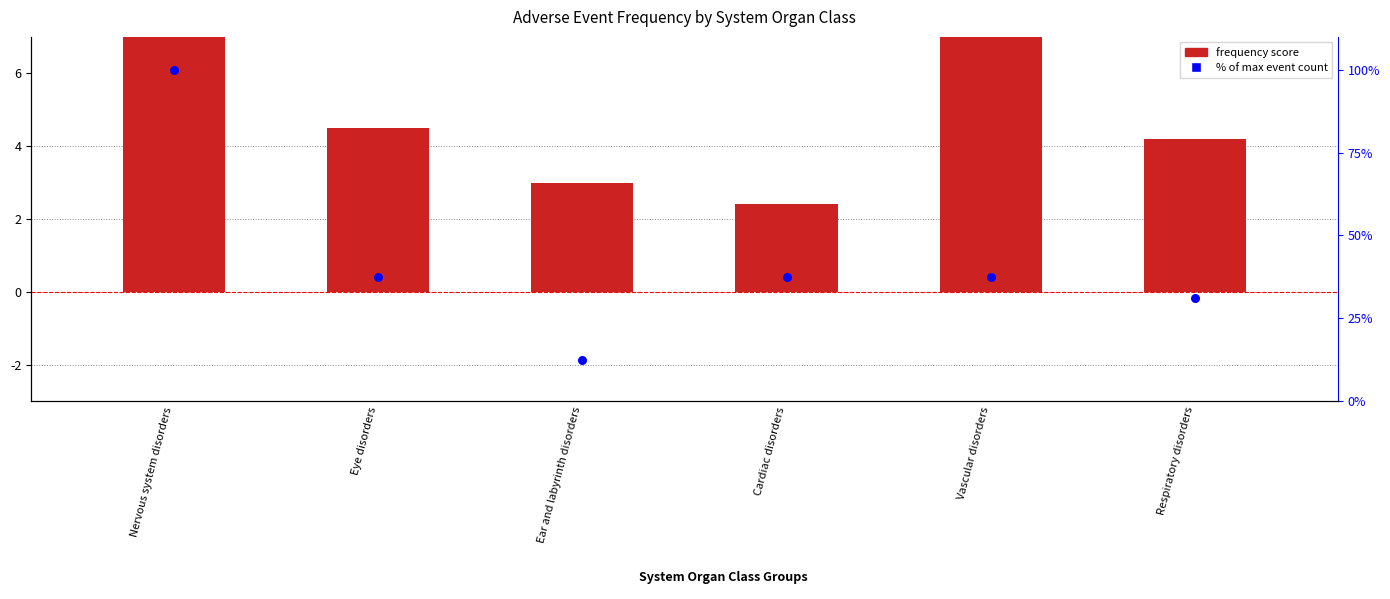

Which series contains the highest Y value?

% of max event count